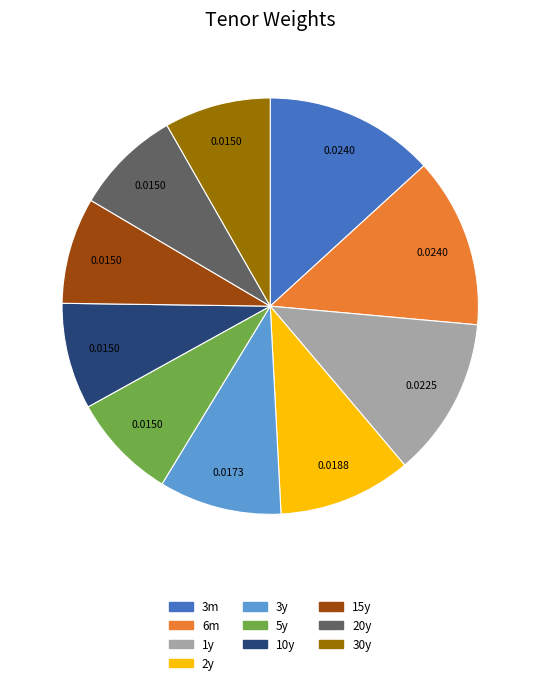

Is there any slice that represents more than half of the pie?

No